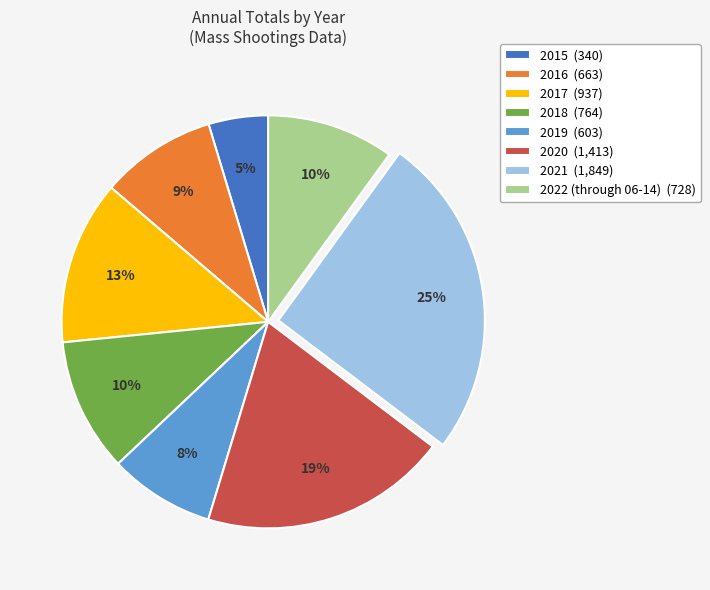

Count the number of slices in the pie.

8